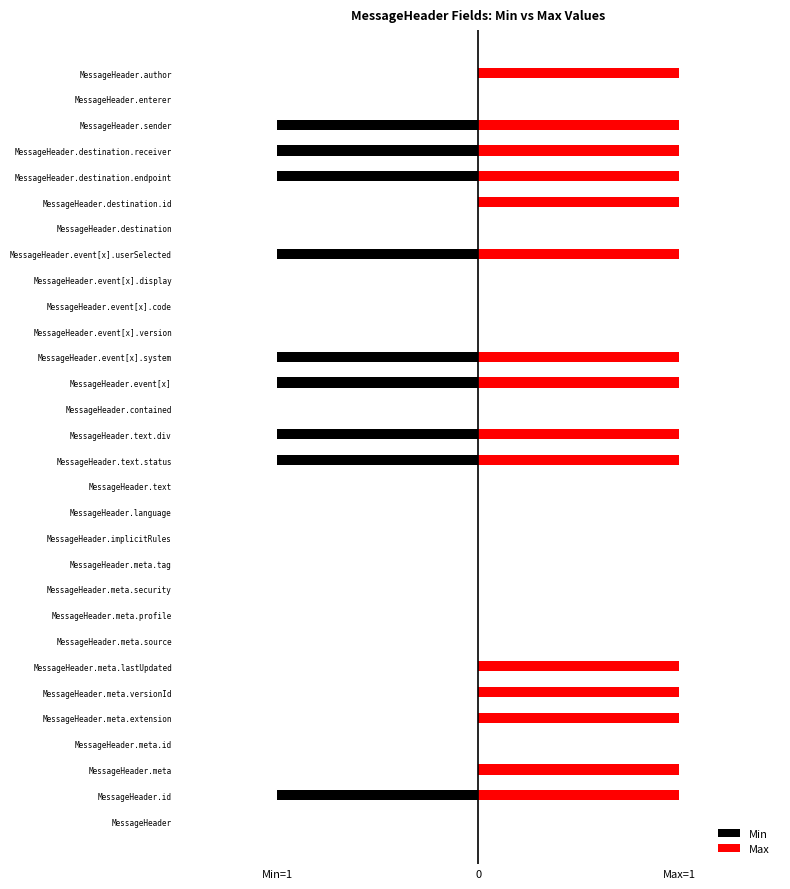

At how many categories does at least one series exceed 0?

15